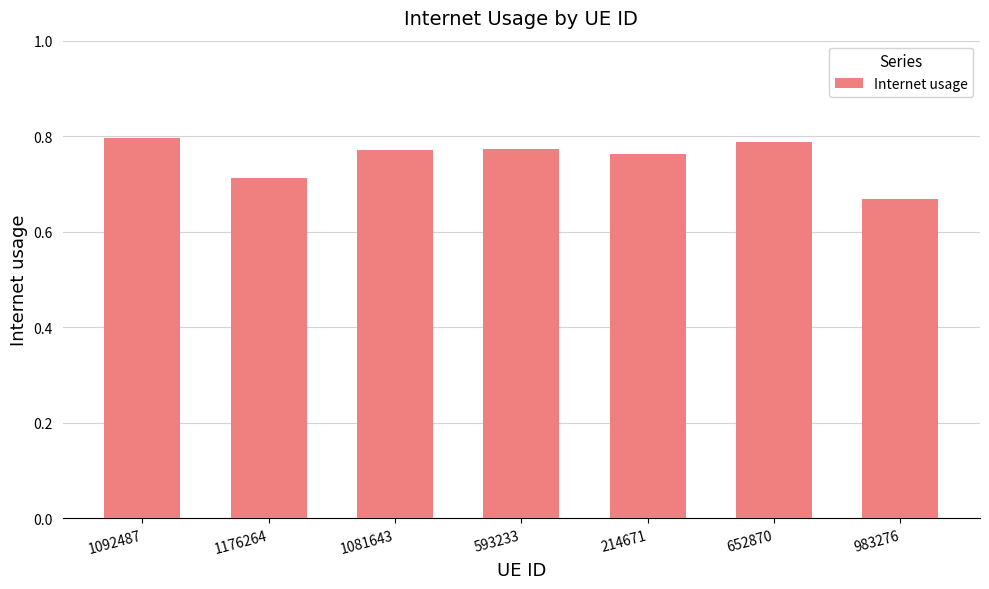

The chart shows a value of 0.8 at 1092487. True or false?

True